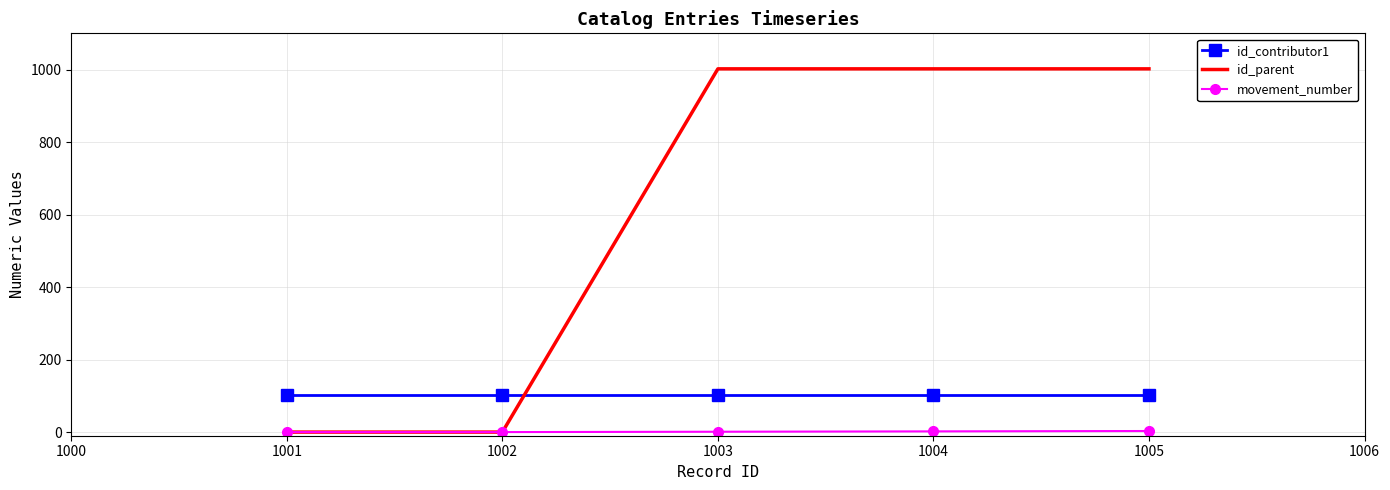

List the series in order of their overall mean, highest first.

id_parent, id_contributor1, movement_number